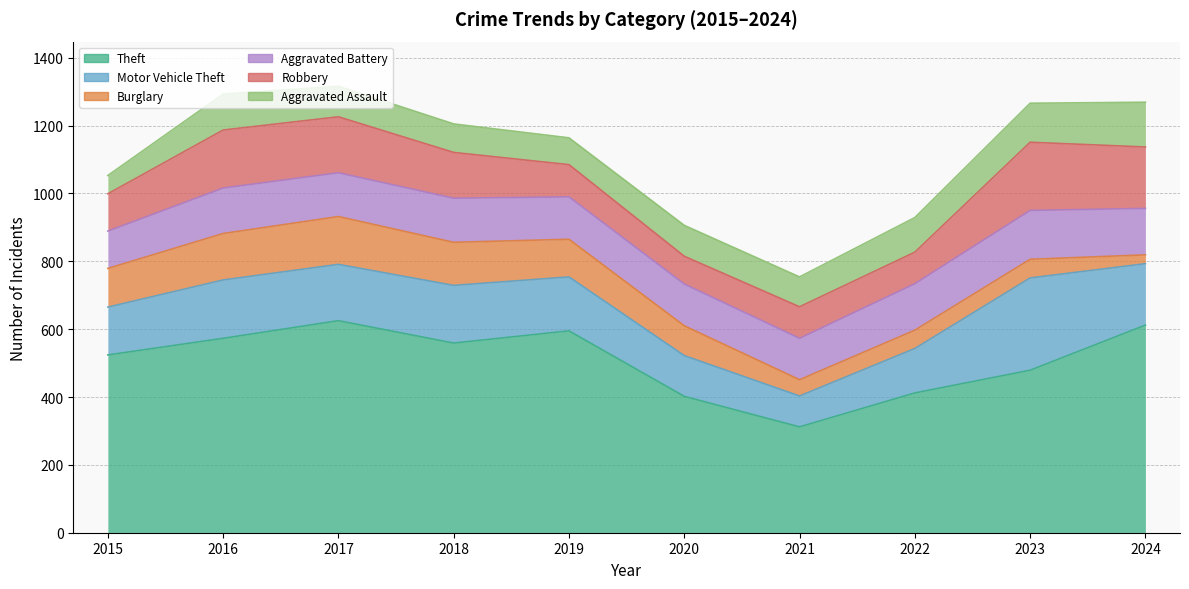

What are all the series names shown in the legend?

Theft, Motor Vehicle Theft, Burglary, Aggravated Battery, Robbery, Aggravated Assault